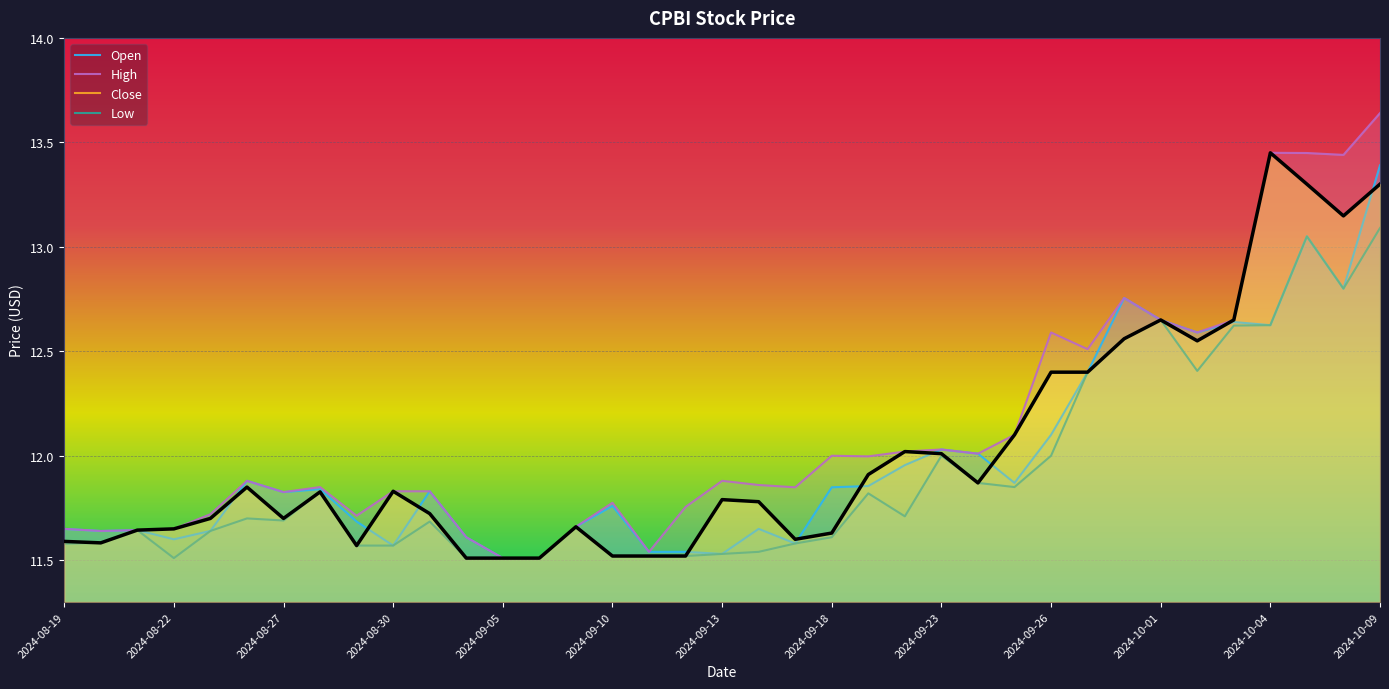

True or false: High has more than 1 points higher than both neighbors.

True